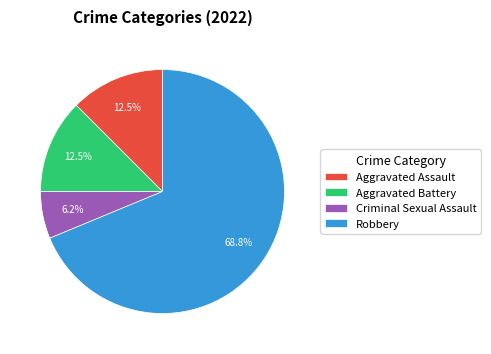

Approximately how many times larger is the value at Aggravated Battery compared to Criminal Sexual Assault?

2.0